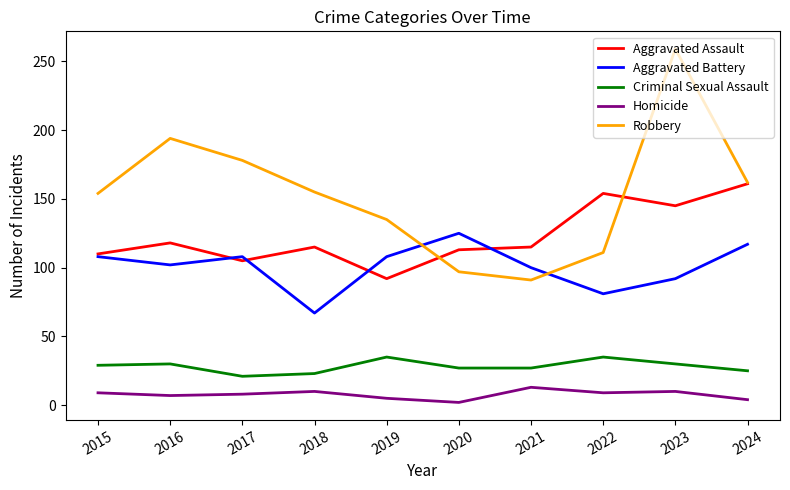

The value of Robbery at 2018 is 212. True or false?

False